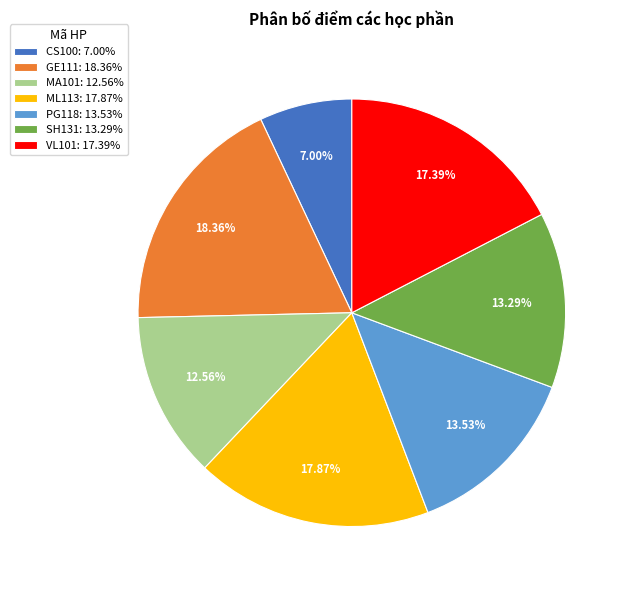

Does any single category account for the majority?

No